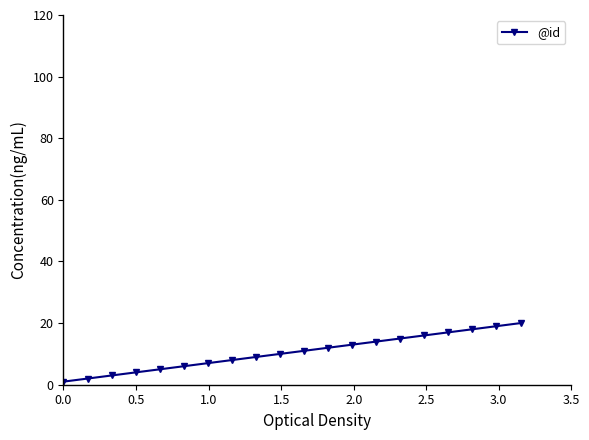

What is the maximum value shown in the chart?

20